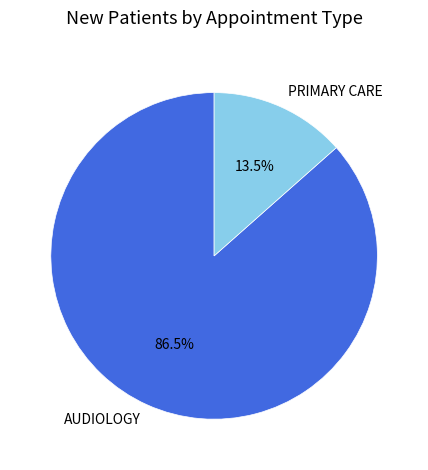

Rank the categories by value from highest to lowest.

AUDIOLOGY, PRIMARY CARE